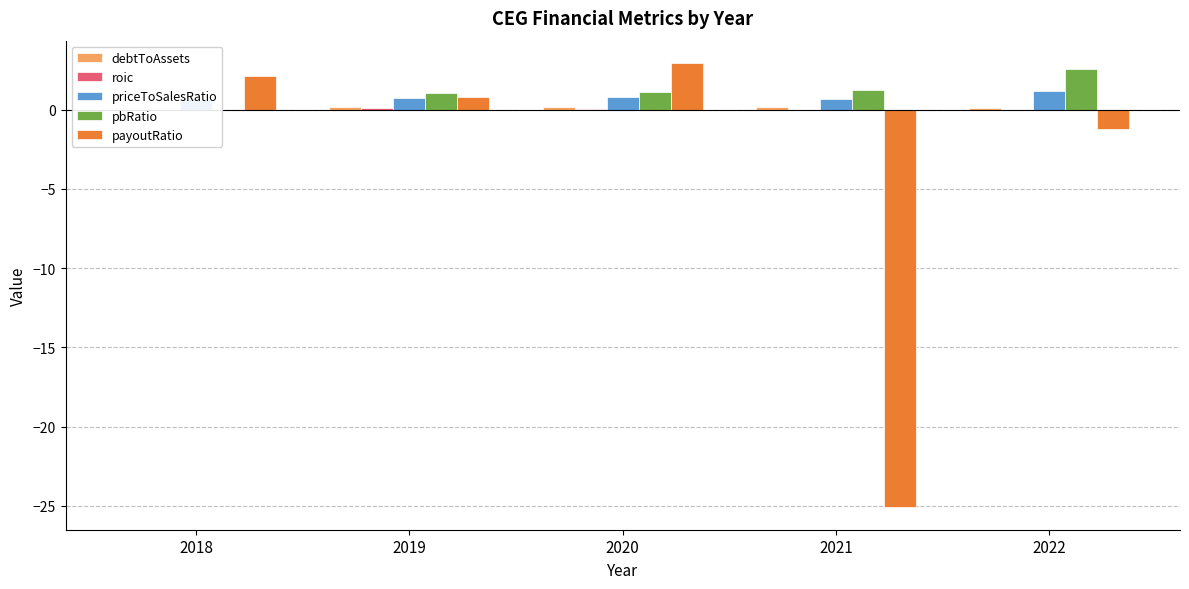

Rank the series at 2018 from lowest to highest value.

debtToAssets, roic, pbRatio, priceToSalesRatio, payoutRatio